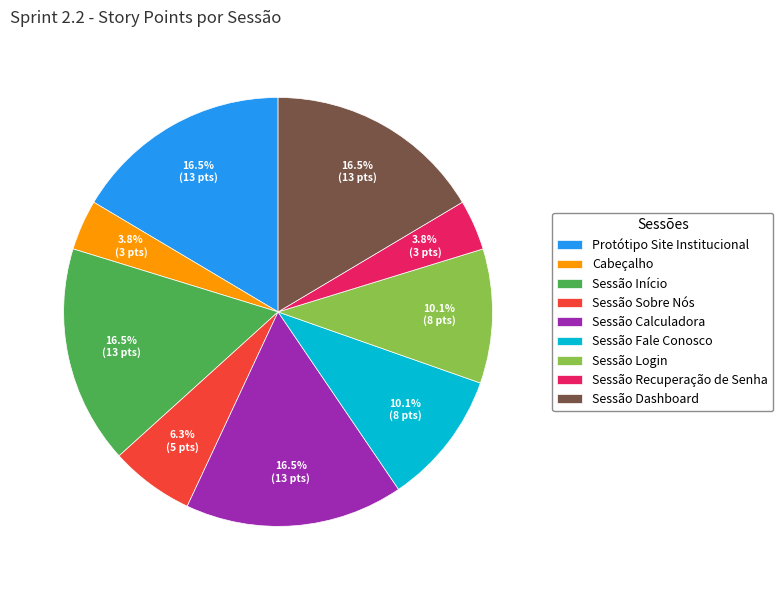

Is it true that Sessão Dashboard is 8% of the pie?

False